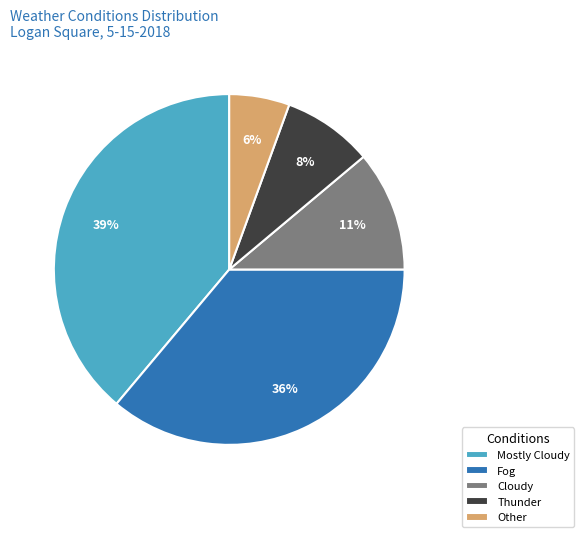

Is it true that Thunder is 1% of the pie?

False